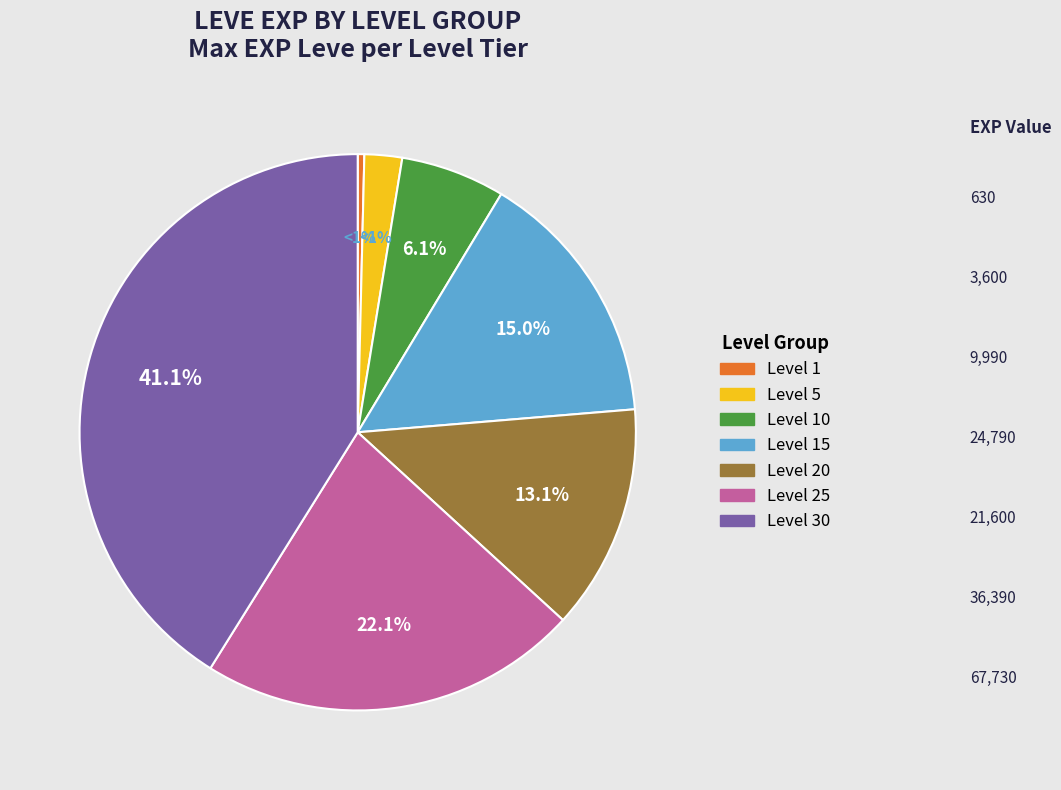

To the nearest percent, what is the combined percentage of Level 5 and Level 20?

15%